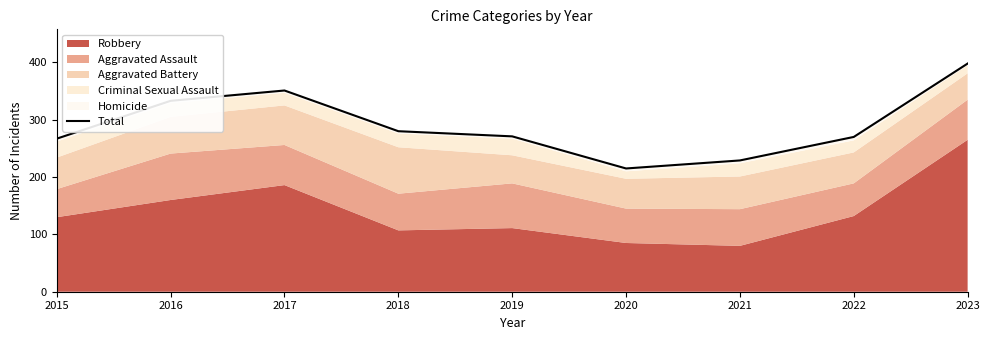

What is the ratio of the value at 2017 to the value at 2022?

1.3